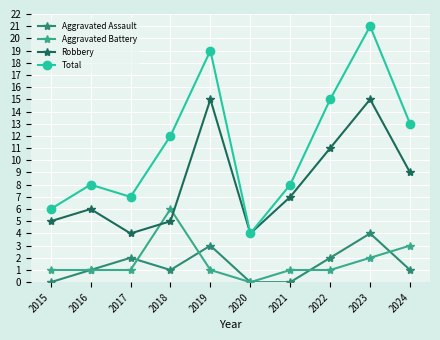

List the series in order of their peak value, highest first.

Total, Robbery, Aggravated Battery, Aggravated Assault